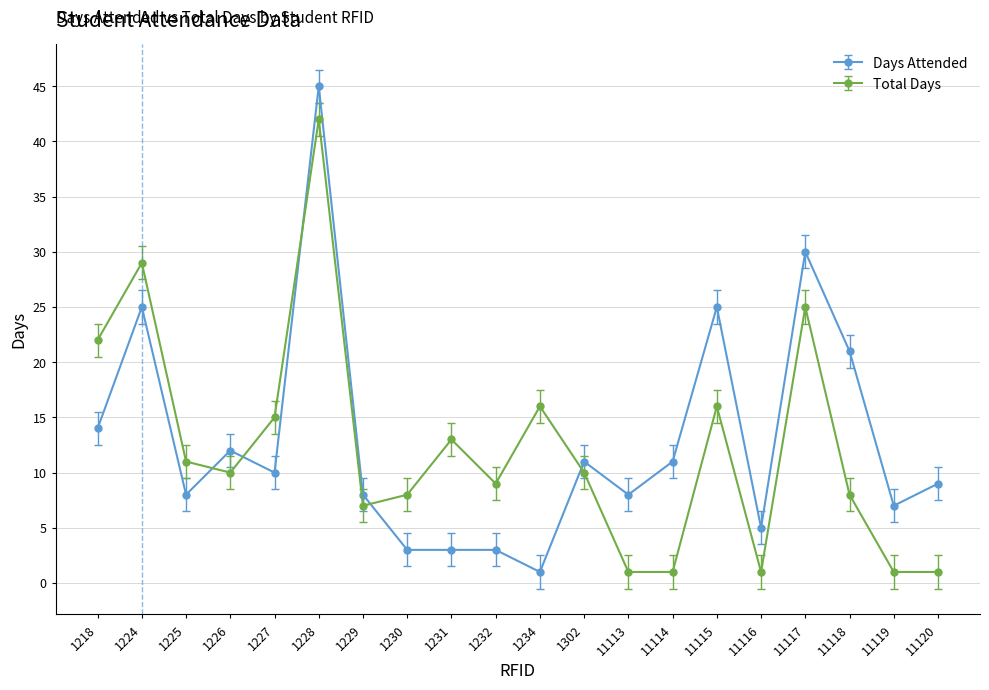

How many lines are shown in the chart?

2